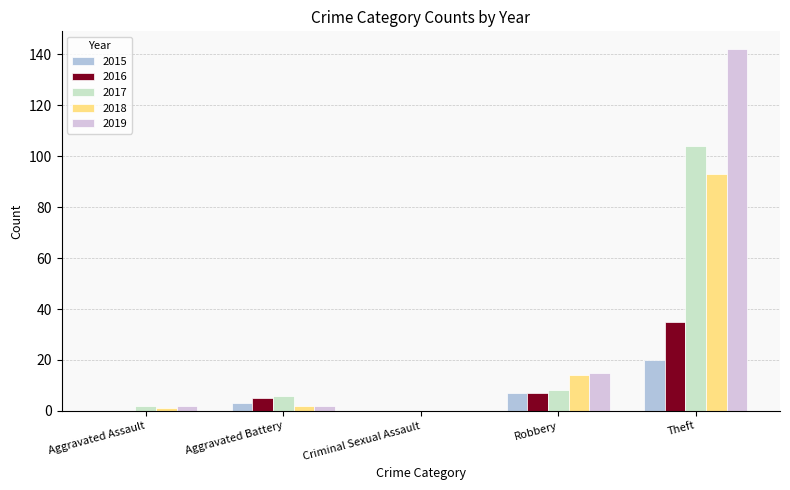

Are the bars horizontal?

No